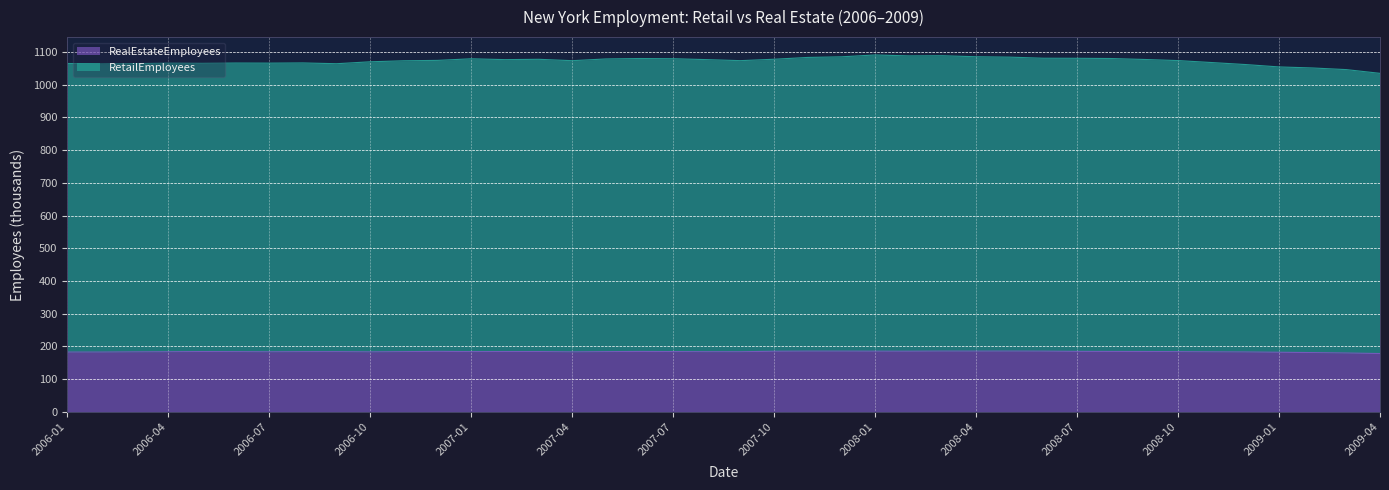

Reading left to right, transcribe all the data shown in this chart.

RetailEmployees: 2006-01=1064.7	2006-02=1063.3	2006-03=1064.3	2006-04=1065.8	2006-05=1065.3	2006-06=1066.1	2006-07=1065.8	2006-08=1066.4	2006-09=1064.0	2006-10=1069.9	2006-11=1073.0	2006-12=1074.2	2007-01=1079.1	2007-02=1076.5	2007-03=1077.5	2007-04=1073.3	2007-05=1078.6	2007-06=1079.9	2007-07=1079.3	2007-08=1076.5	2007-09=1073.4	2007-10=1077.7	2007-11=1083.2	2007-12=1085.1	2008-01=1090.8	2008-02=1087.9	2008-03=1088.4	2008-04=1085.3	2008-05=1084.1	2008-06=1080.8	2008-07=1080.6	2008-08=1079.9	2008-09=1077.0	2008-10=1073.6	2008-11=1067.6	2008-12=1061.5	2009-01=1054.2	2009-02=1051.0	2009-03=1046.0	2009-04=1034.6
RealEstateEmployees: 2006-01=182.8	2006-02=182.8	2006-03=183.4	2006-04=183.8	2006-05=184.4	2006-06=184.1	2006-07=183.6	2006-08=184.0	2006-09=184.1	2006-10=183.4	2006-11=184.1	2006-12=185.0	2007-01=184.2	2007-02=184.4	2007-03=184.4	2007-04=183.4	2007-05=184.1	2007-06=184.7	2007-07=184.3	2007-08=183.9	2007-09=183.8	2007-10=185.3	2007-11=185.7	2007-12=185.7	2008-01=185.5	2008-02=185.4	2008-03=185.8	2008-04=185.7	2008-05=185.8	2008-06=185.6	2008-07=184.9	2008-08=184.7	2008-09=184.5	2008-10=184.1	2008-11=183.5	2008-12=183.1	2009-01=182.2	2009-02=181.2	2009-03=179.9	2009-04=178.3